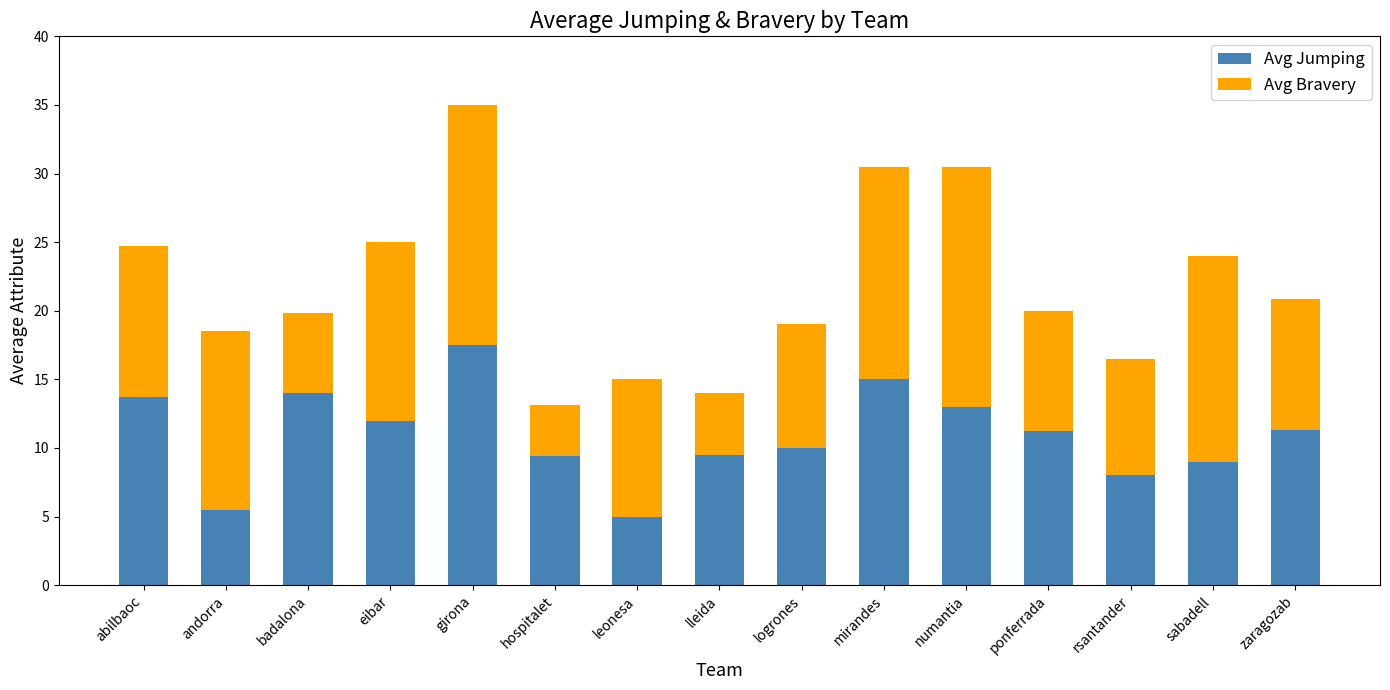

The Avg Jumping series shows 13.8 at abilbaoc. True or false?

True